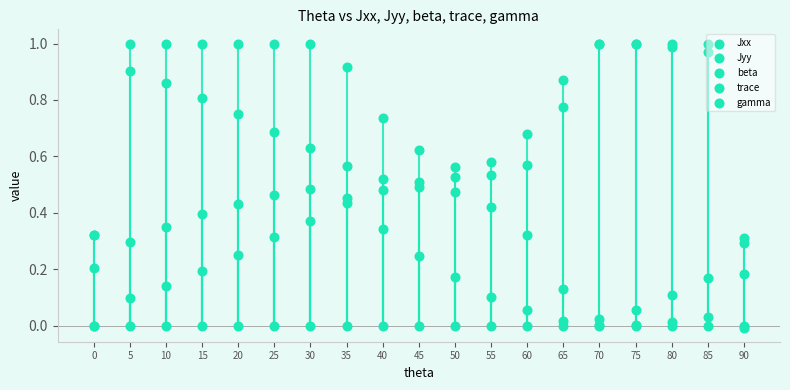

Which series has the largest total across all categories?

trace